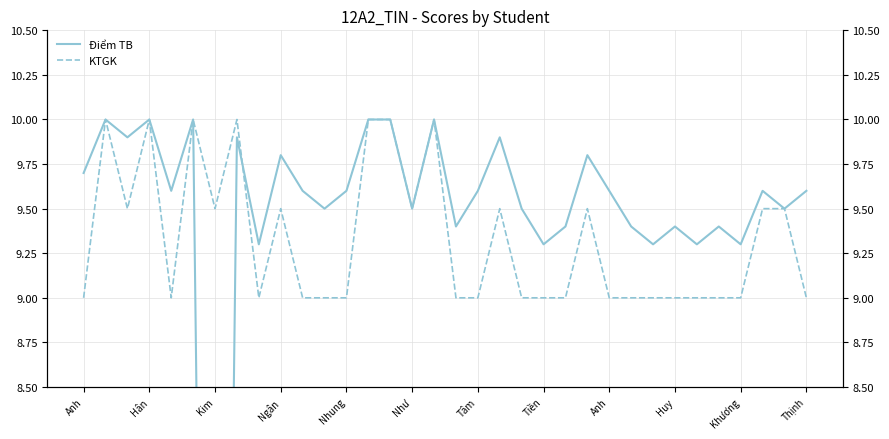

What is the label of the 6th point from the left?

Như